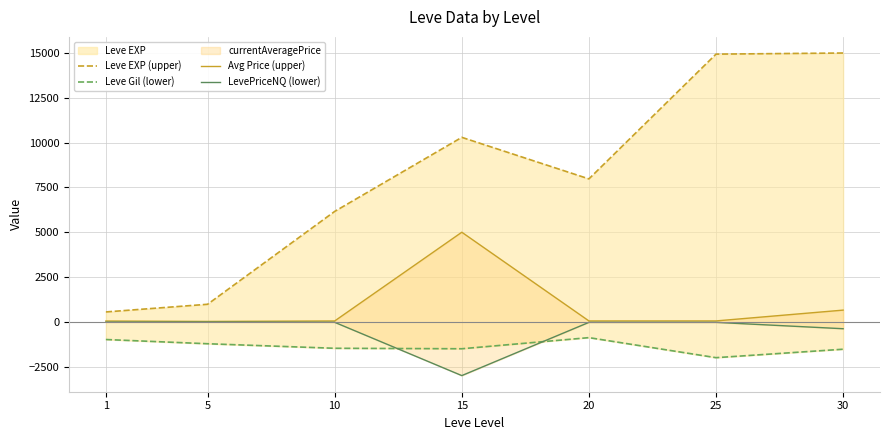

True or false: Avg Price (upper) and LevePriceNQ (lower) cross at least once.

False